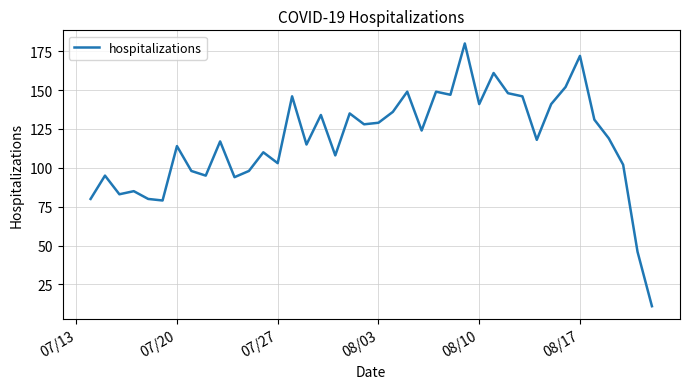

What is the maximum value shown in the chart?

180